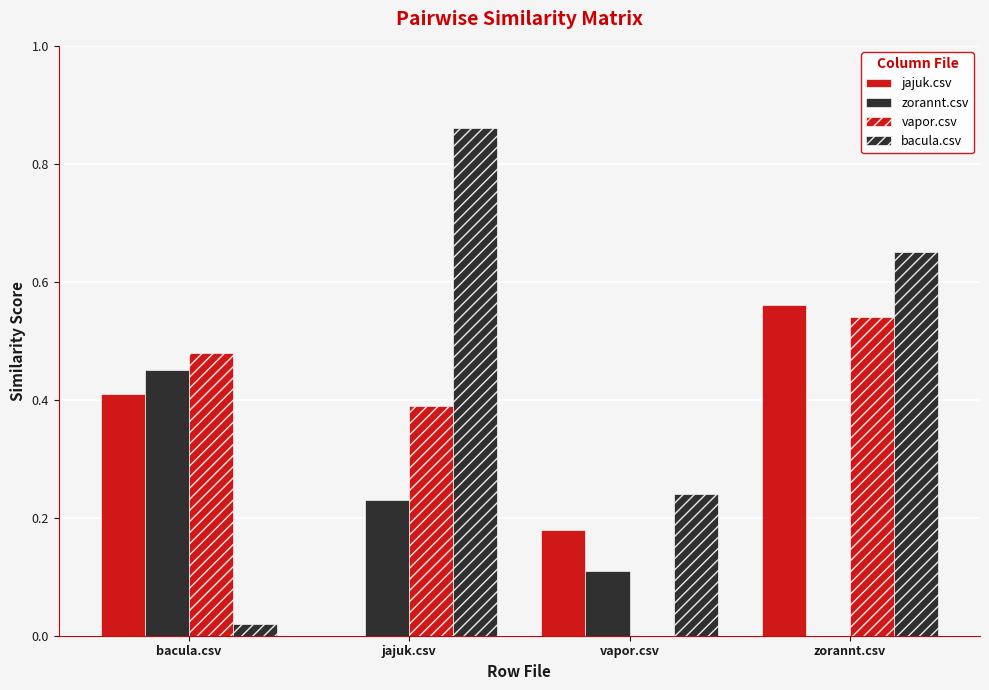

How many values in vapor.csv are above zero?

3